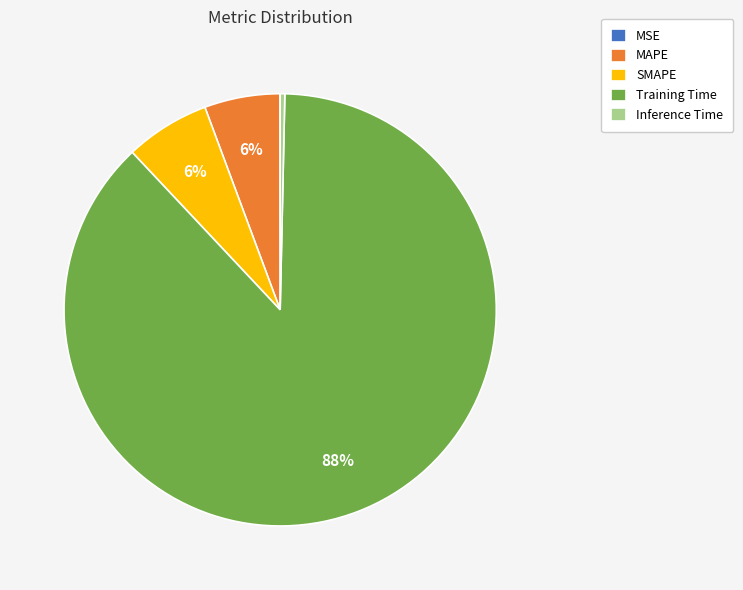

Which category has the biggest portion of the pie?

Training Time